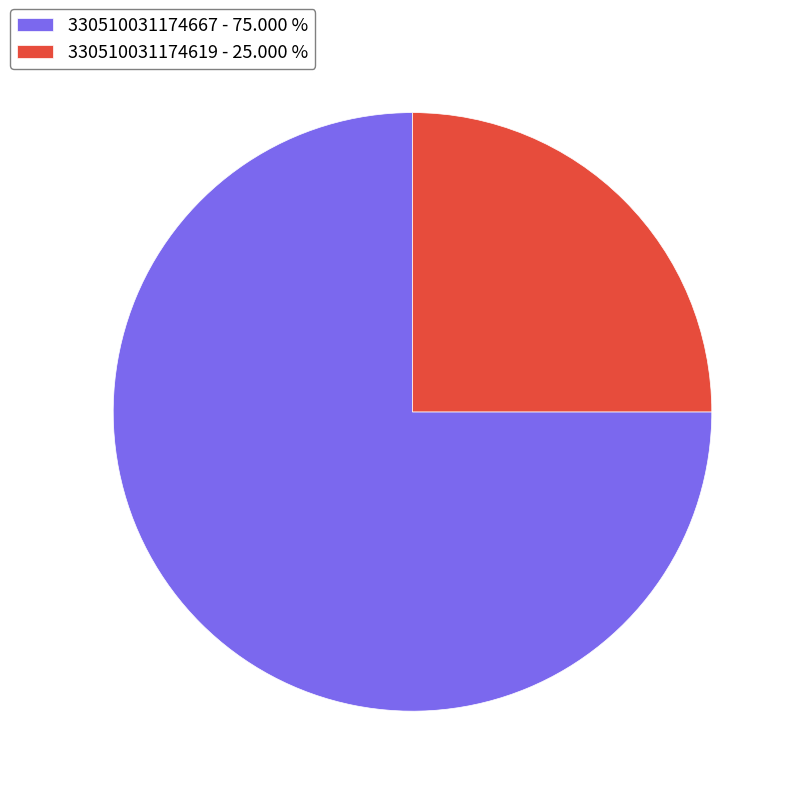

Rank the categories by value from lowest to highest.

330510031174619 - 25.000 %, 330510031174667 - 75.000 %